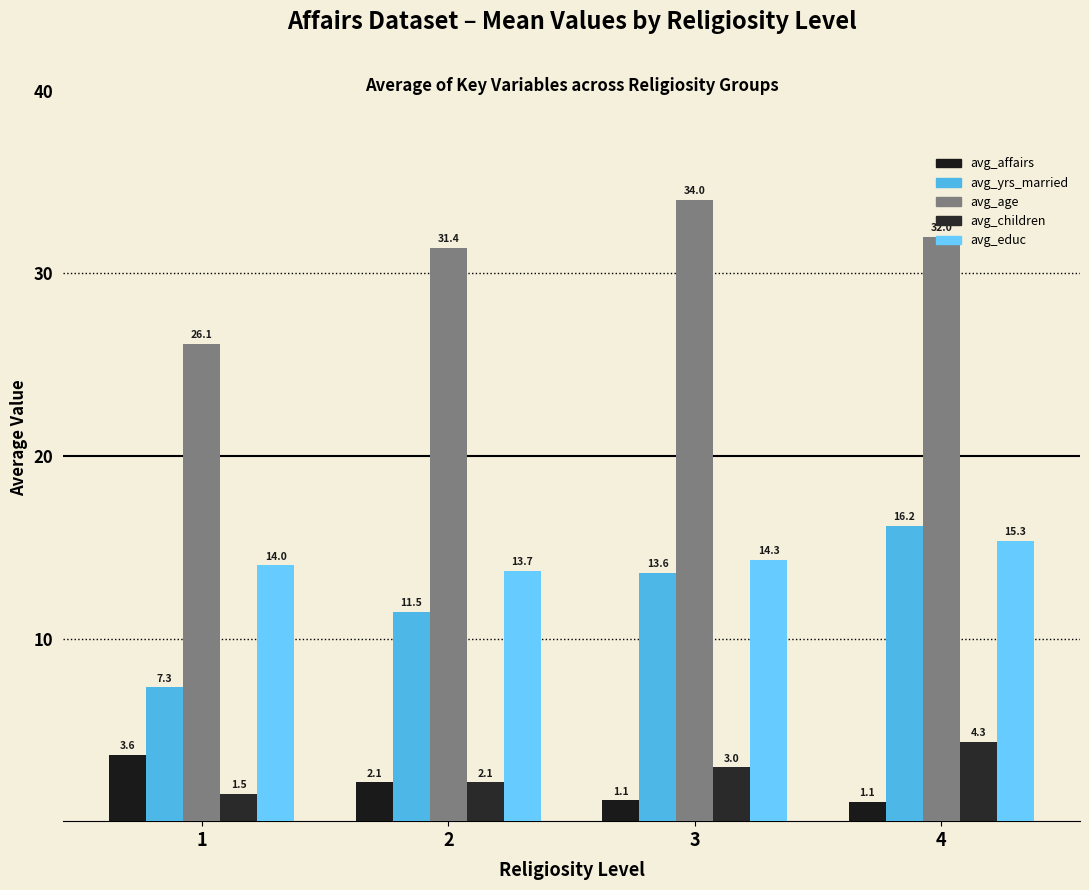

At which label is avg_affairs closest to 2?

2